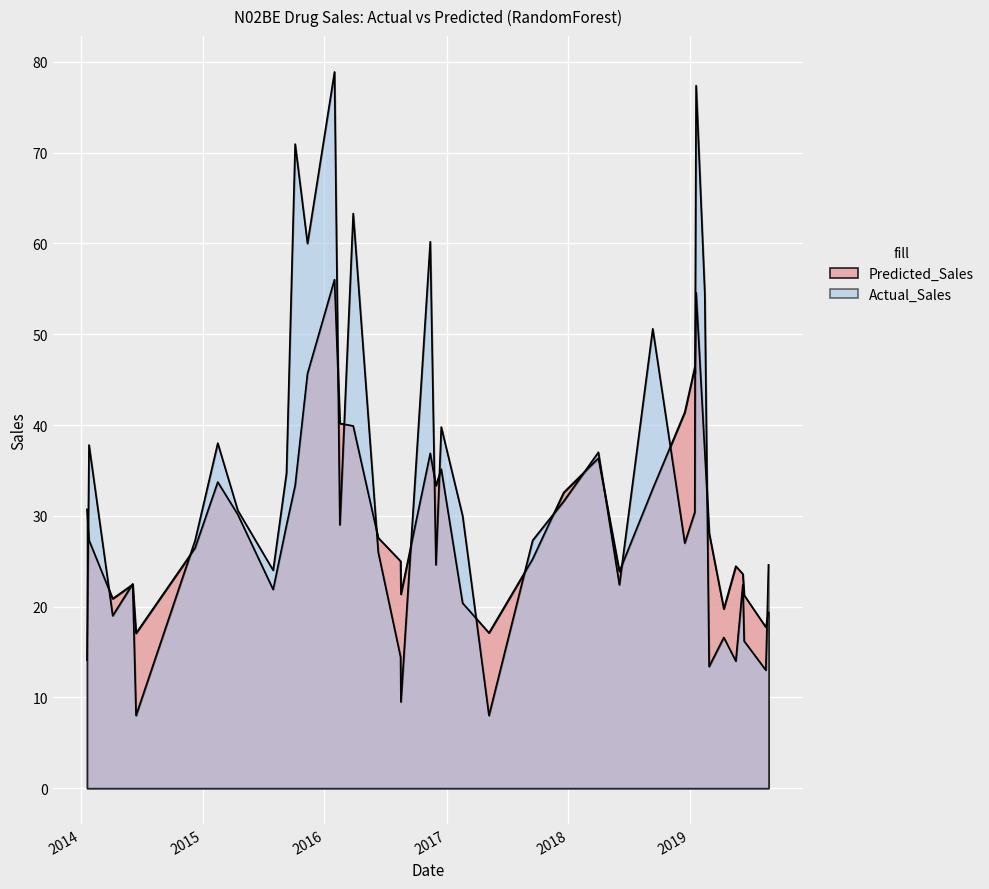

What is the average value of the Actual_Sales series?

32.4